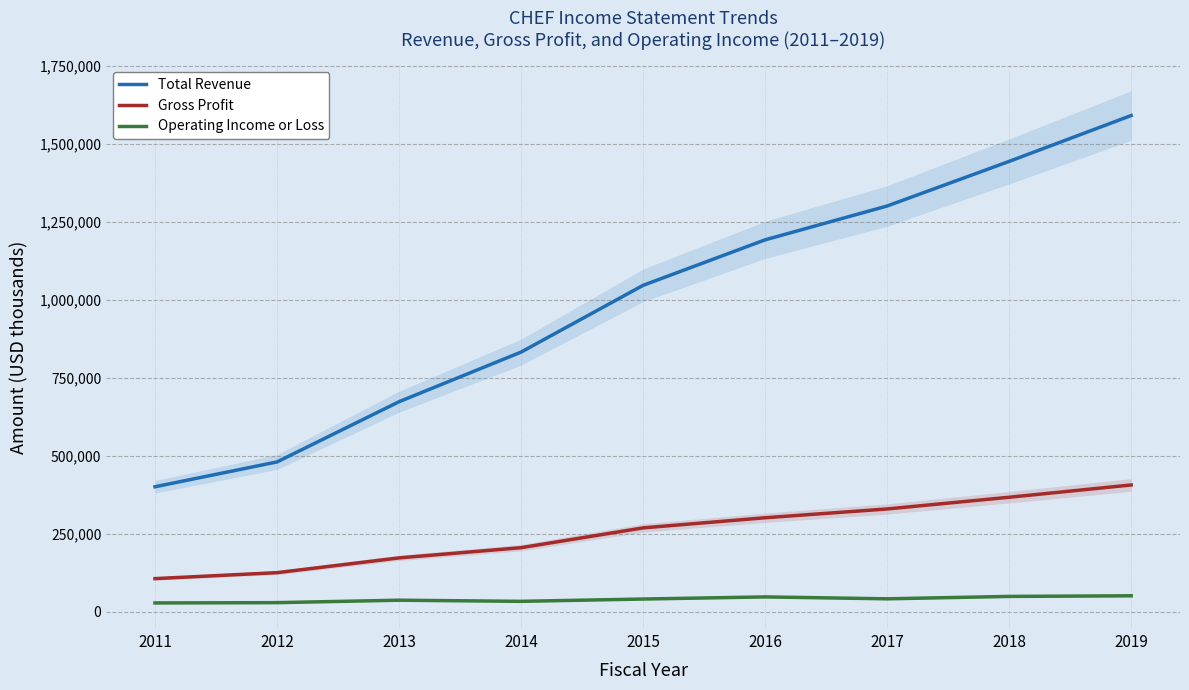

What is the sum of all Gross Profit values?

2281200